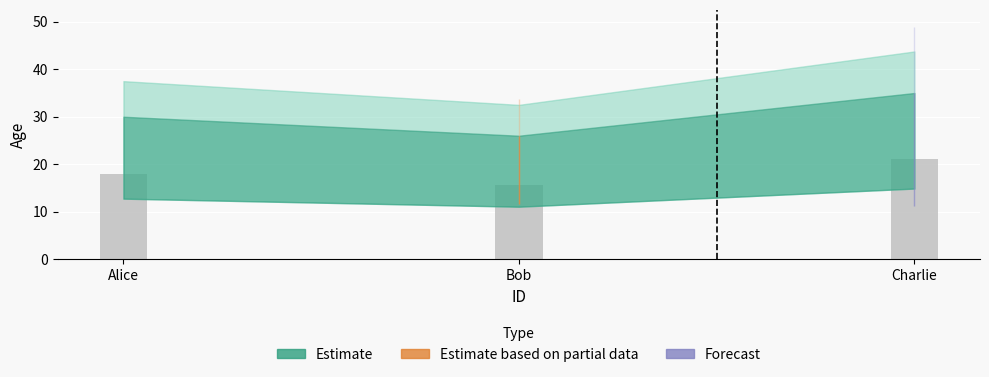

List the labels in order of value, largest first.

Charlie, Alice, Bob